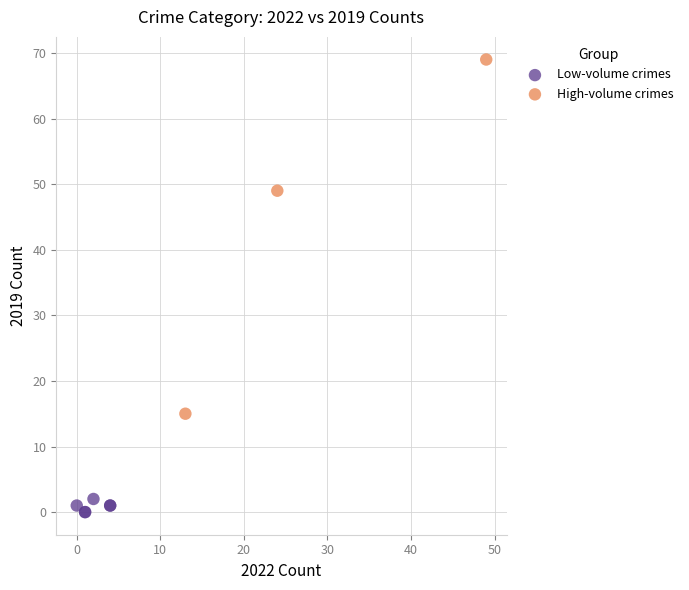

Which series contains the highest Y value?

High-volume crimes